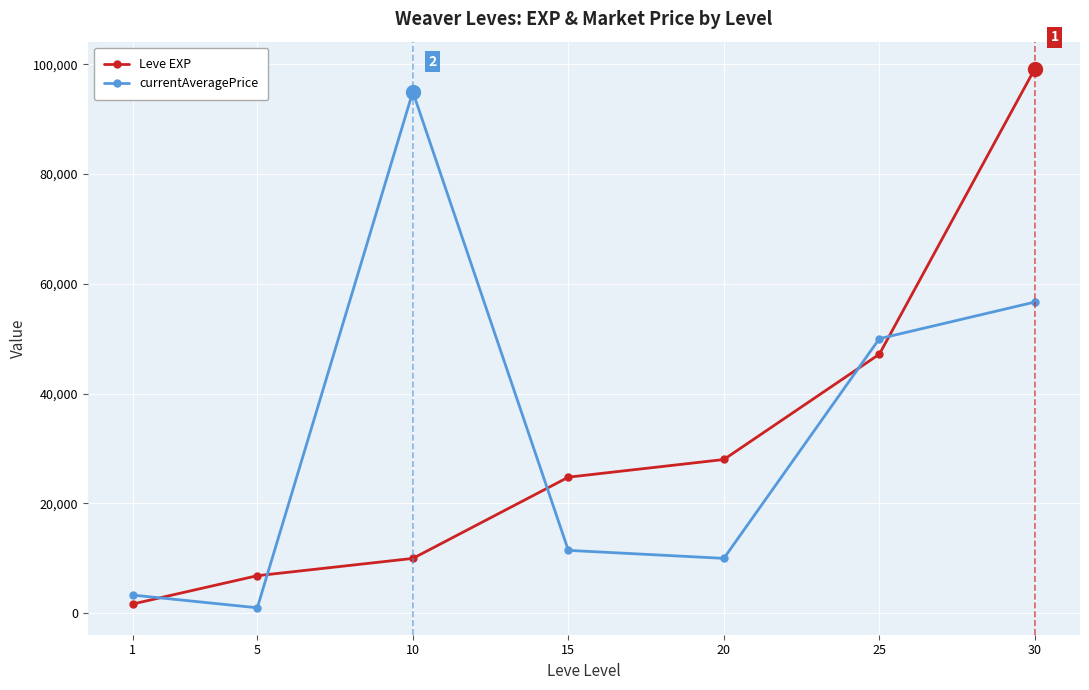

Which series ends up on top after the final intersection of currentAveragePrice and Leve EXP?

Leve EXP